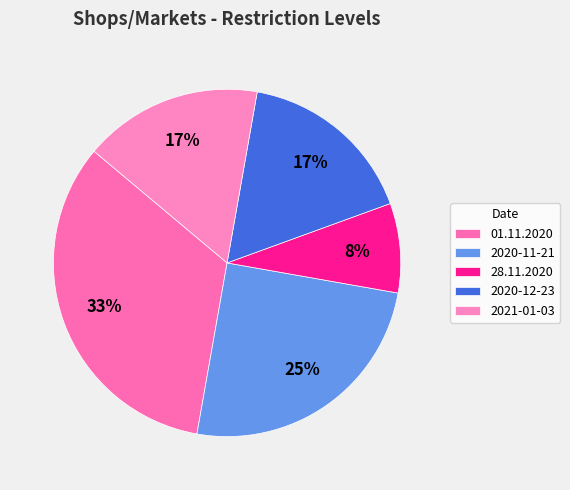

Rank the categories by value from highest to lowest.

01.11.2020, 2020-11-21, 2020-12-23, 2021-01-03, 28.11.2020